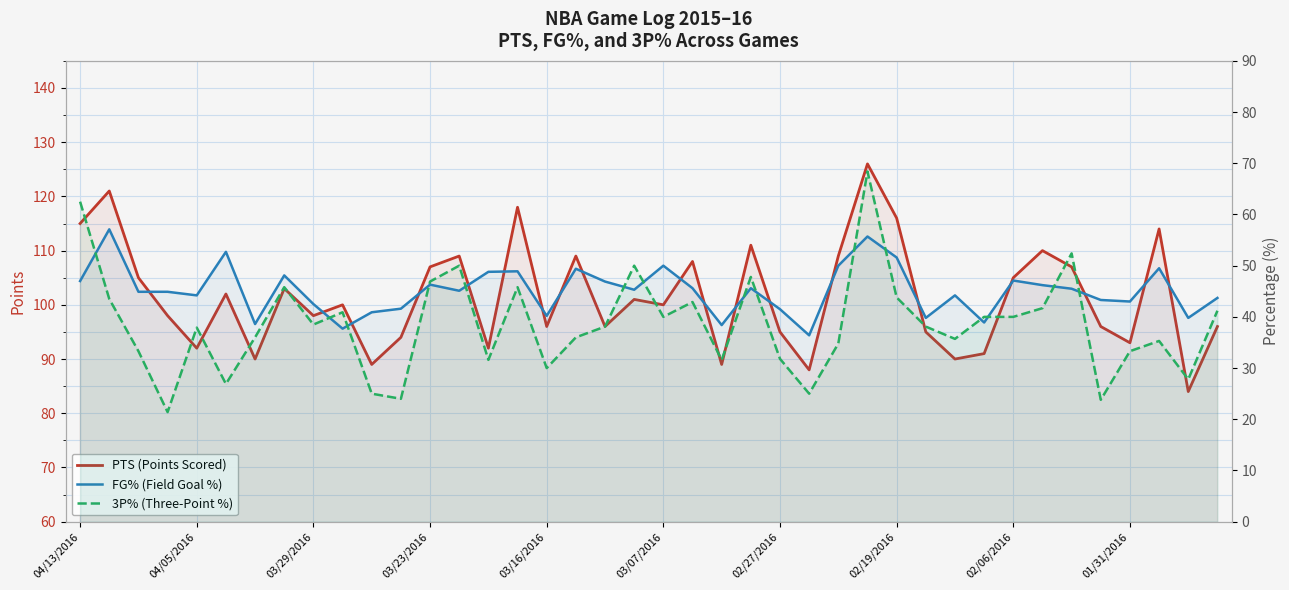

What is the average value of the FG% (Field Goal %) series?

45.2